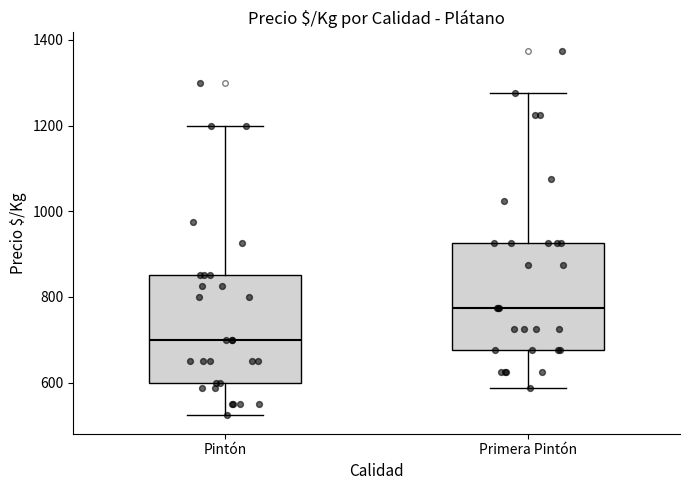

Where does the lower whisker of the box for Pintón end on the y-axis? The values are not printed on the chart, so give them approximately, as read against the axis.

520